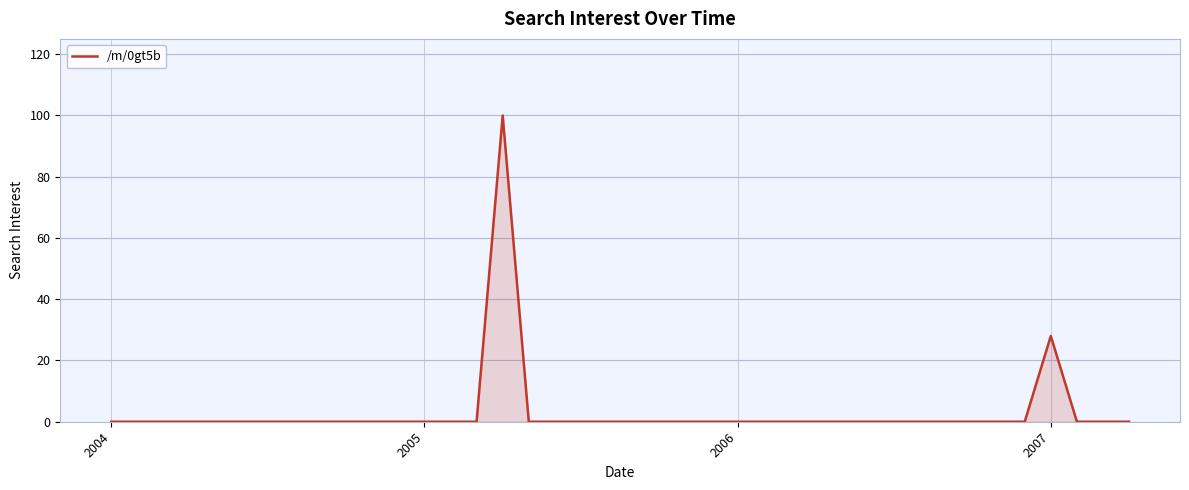

What is the maximum value shown in the chart?

100